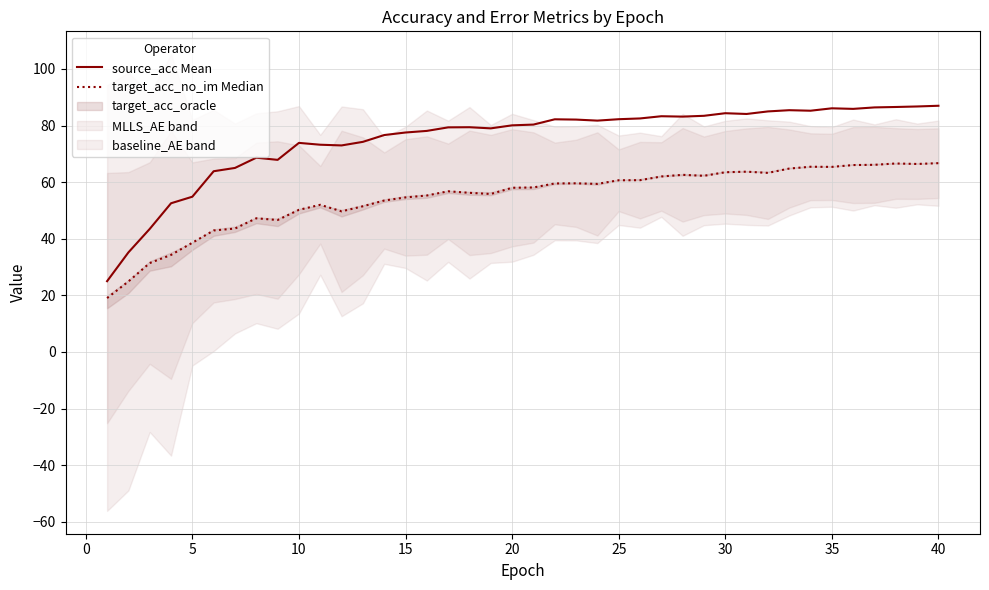

What is the highest value of the source_acc Mean series?

87.0